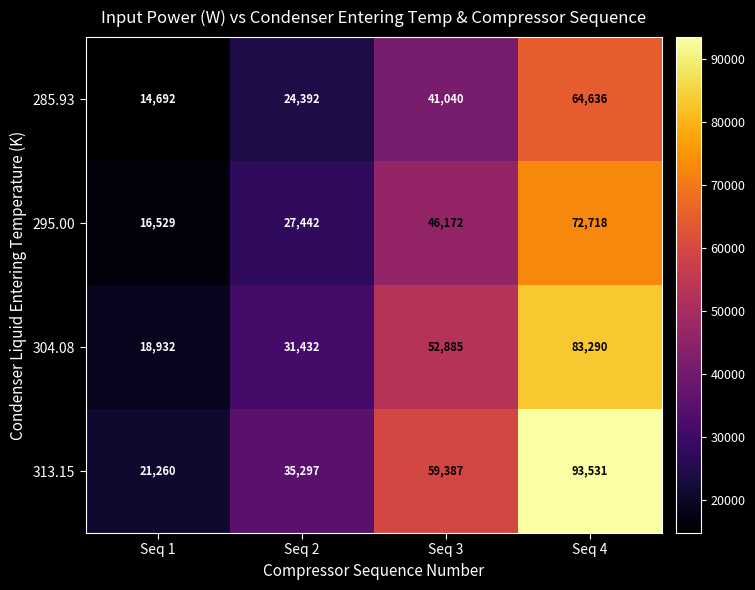

At which category does the chart reach its minimum across all series?

Seq 1